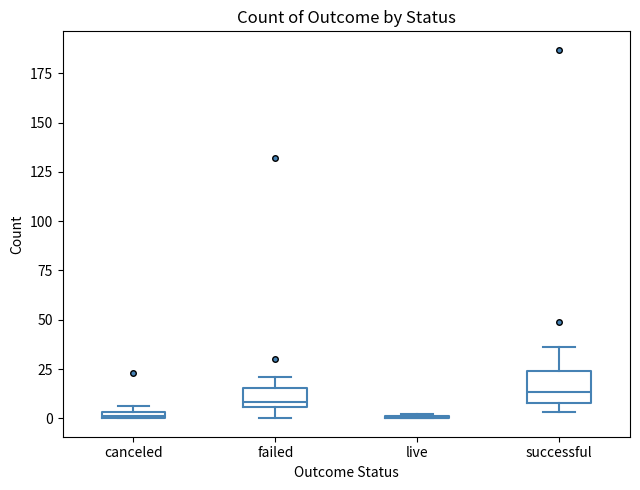

Comparing the boxes themselves (not the whiskers), which one is the tallest?

successful